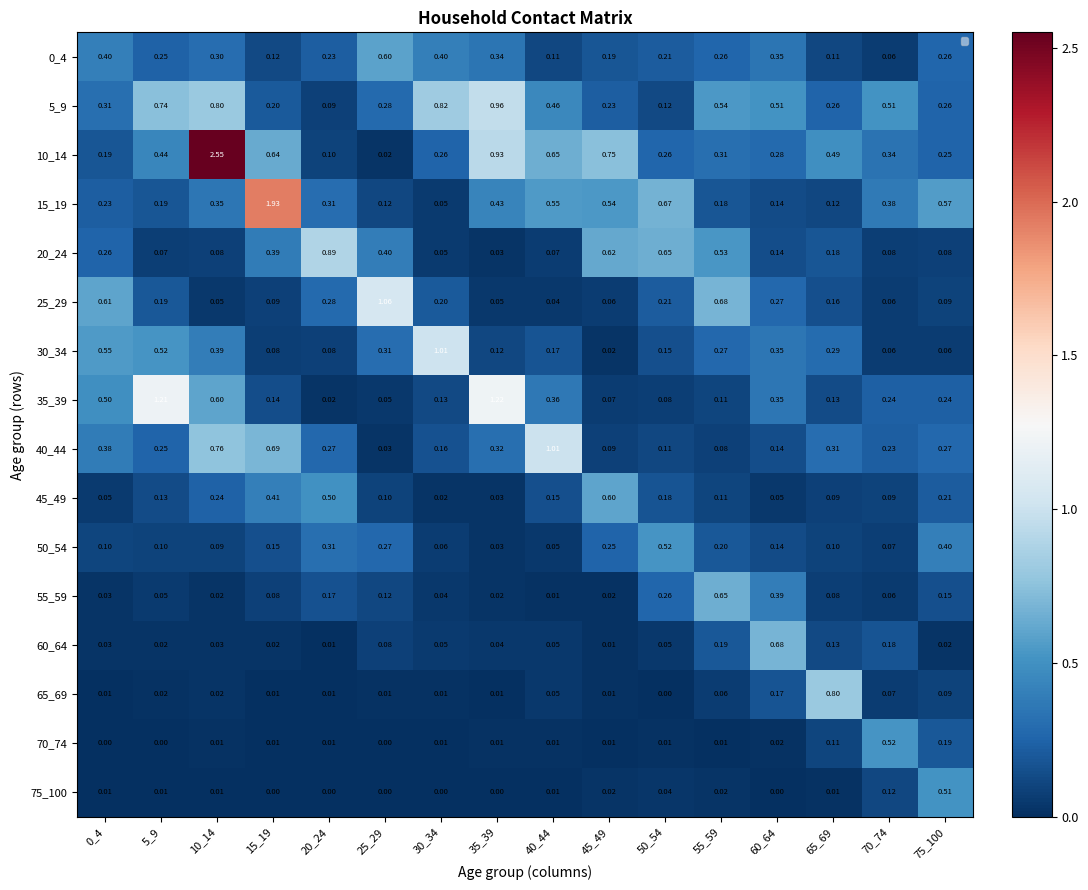

How many categories are shown in the chart?

16